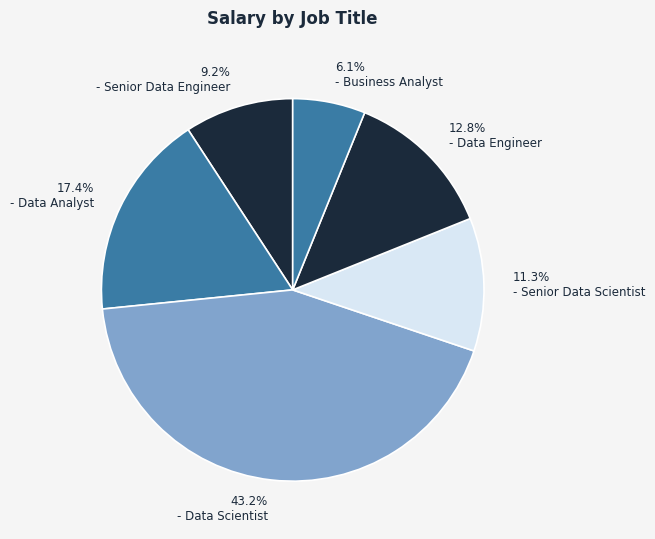

Does any single category account for the majority?

No